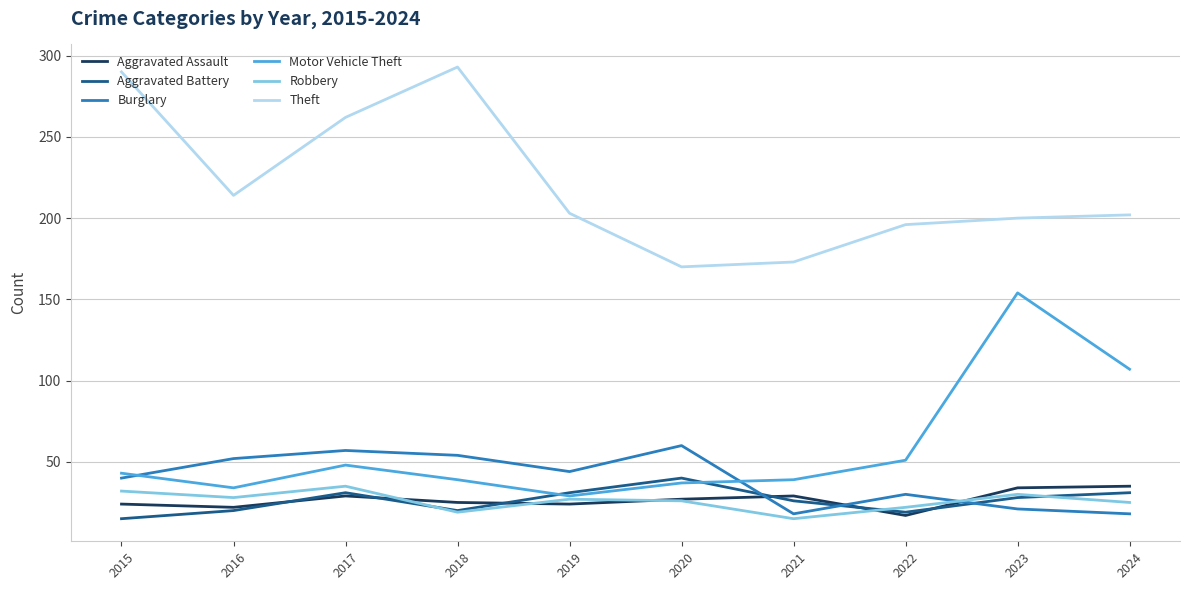

Is it true that Aggravated Assault equals 29 at 2021?

True